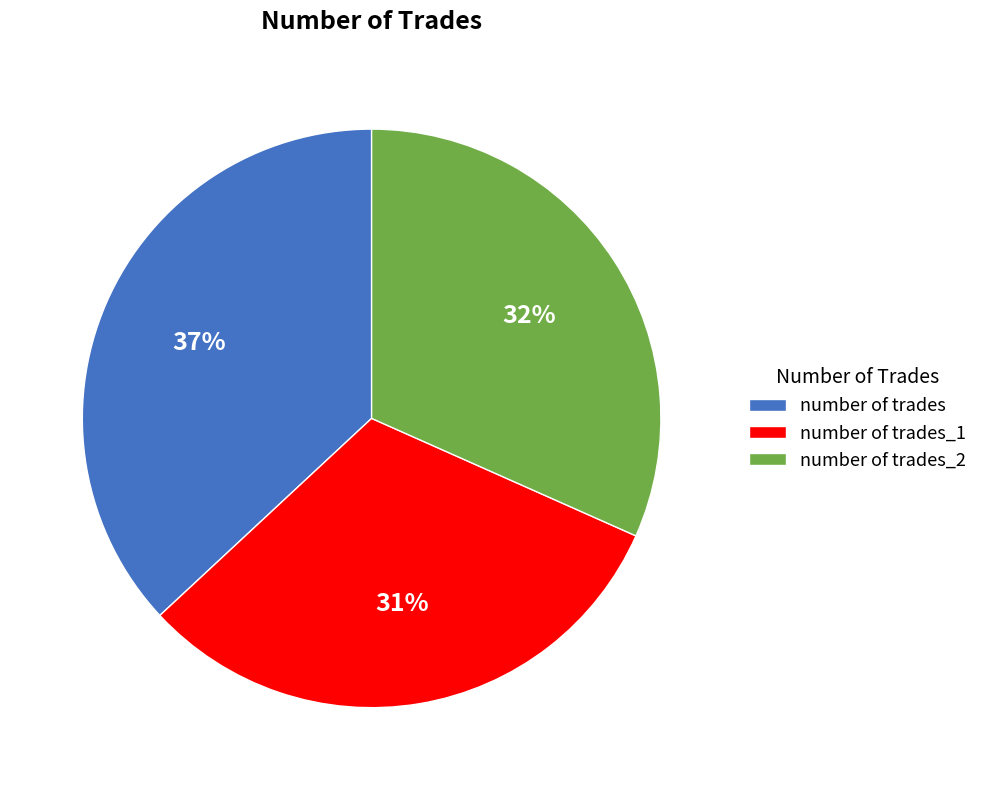

Is the sum of number of trades_1 and number of trades greater than half?

Yes